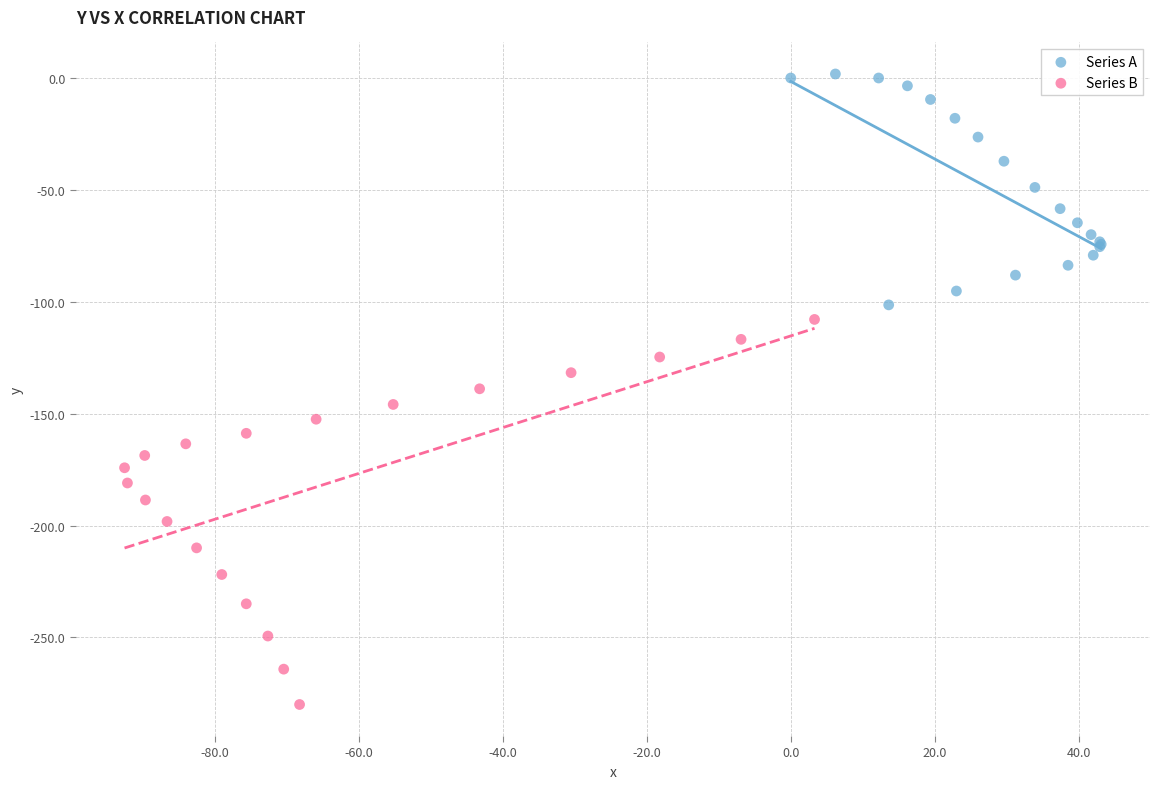

What are all the series names shown in the legend?

Series A, Series B